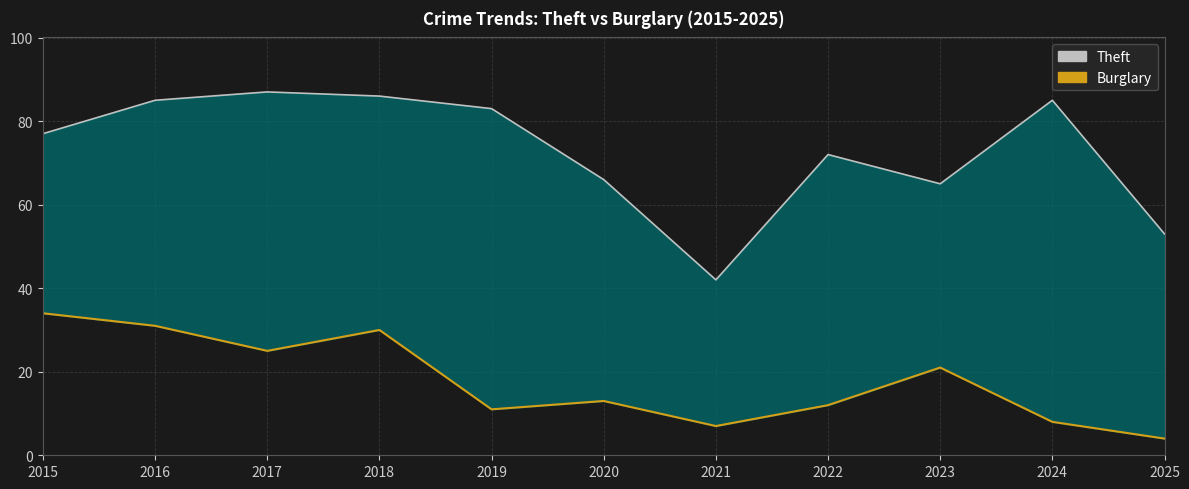

Which category has the lowest value across all series?

2025